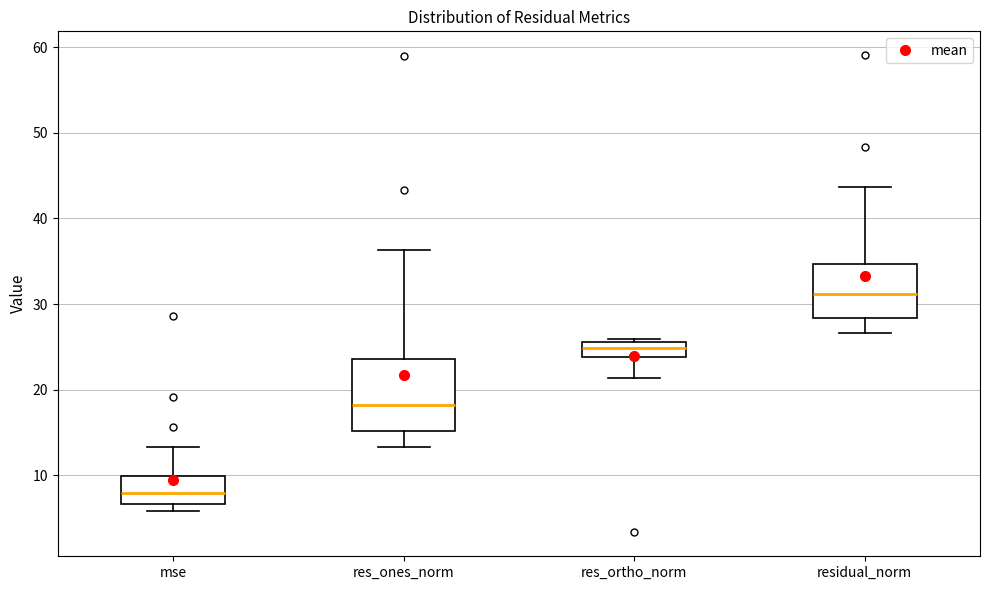

Which box has the highest median line?

residual_norm